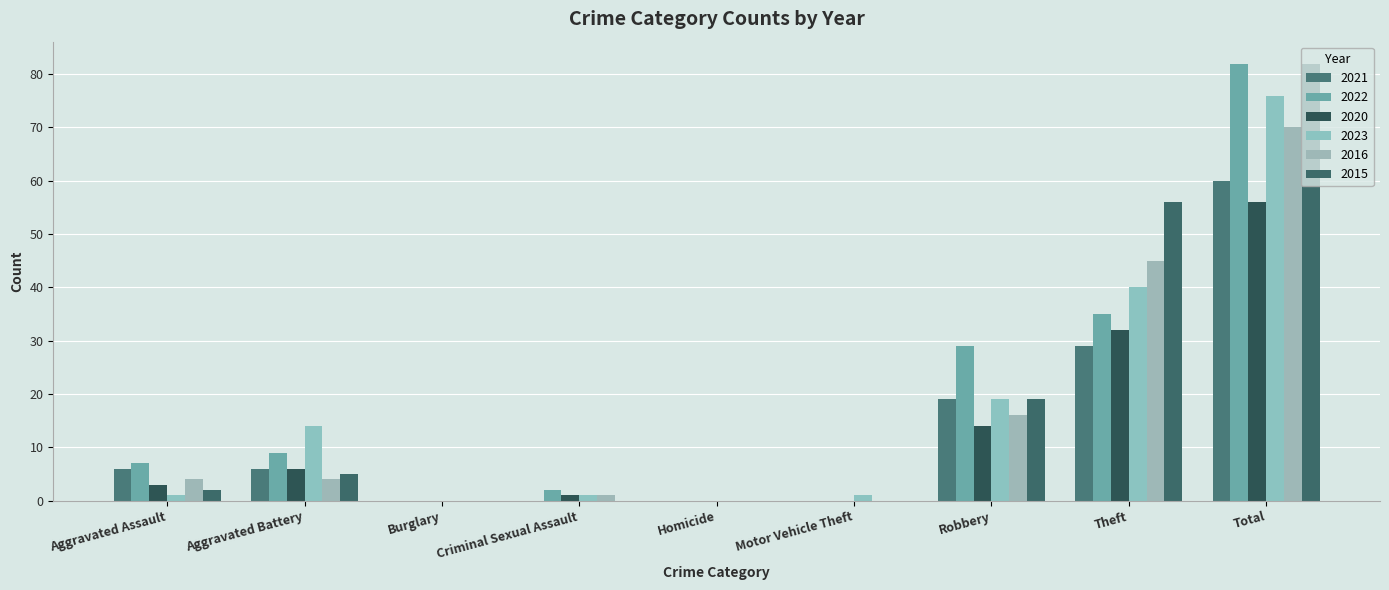

What is the average value of the 2016 series?

16